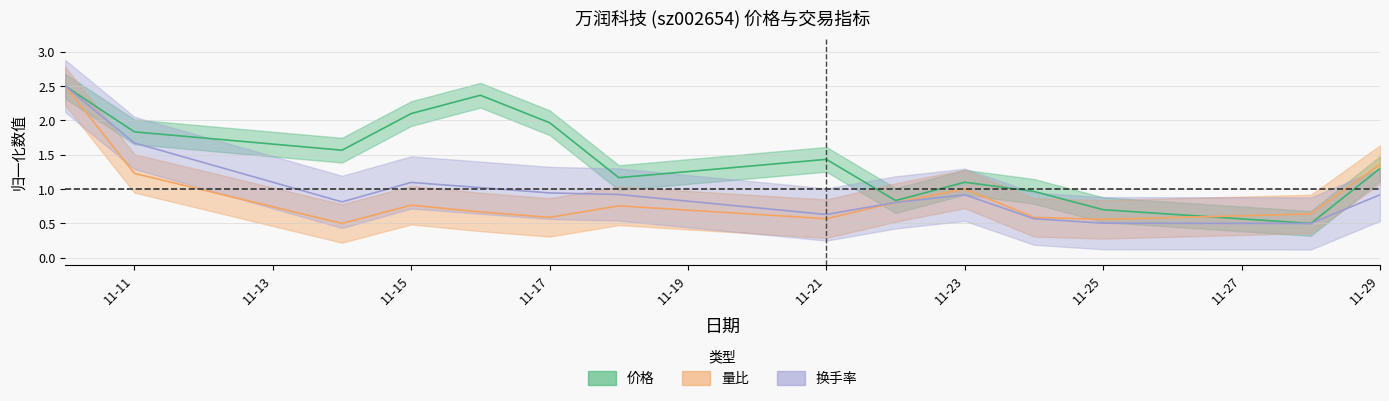

Reading left to right, extract all data points from this chart.

价格: 2.5	1.8	1.6	2.1	2.4	2.0	1.2	1.4	0.8	1.1	1.0	0.7	0.5	1.3
量比: 2.5	1.2	0.5	0.8	0.7	0.6	0.8	0.6	0.8	1.0	0.6	0.6	0.6	1.4
换手率: 2.5	1.7	0.8	1.1	1.0	0.9	0.9	0.6	0.8	0.9	0.6	0.5	0.5	0.9